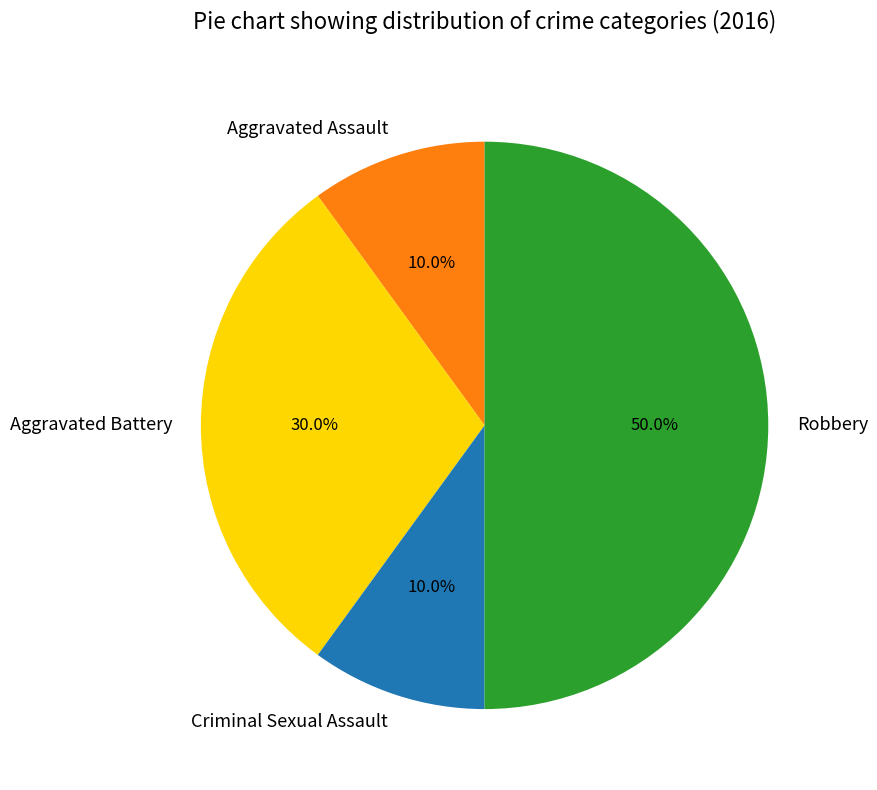

What percentage is the Criminal Sexual Assault slice, to the nearest percent?

10%